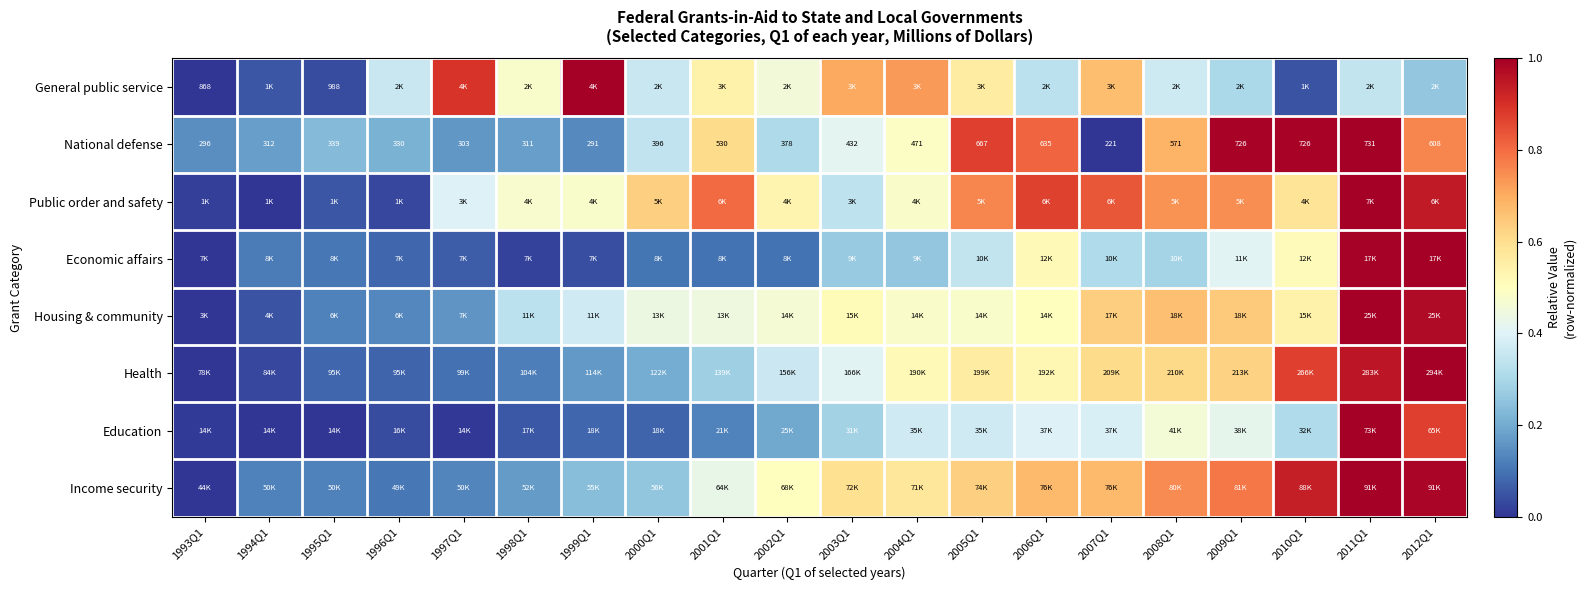

What is the difference between the highest and lowest values at 1996Q1?

0.3